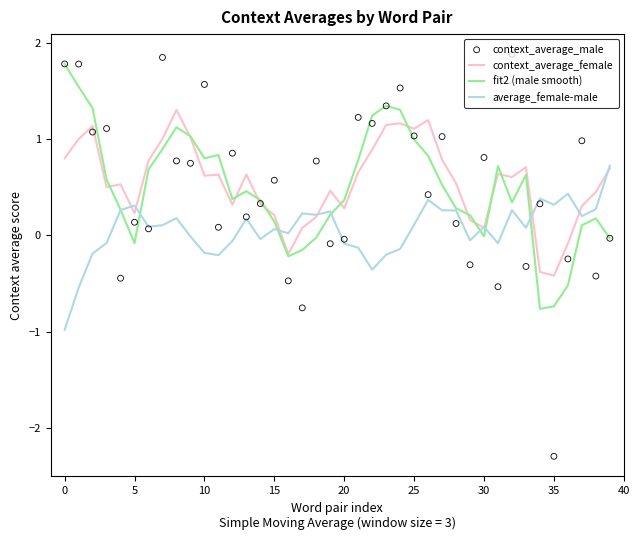

Which series has the largest total across all categories?

context_average_female